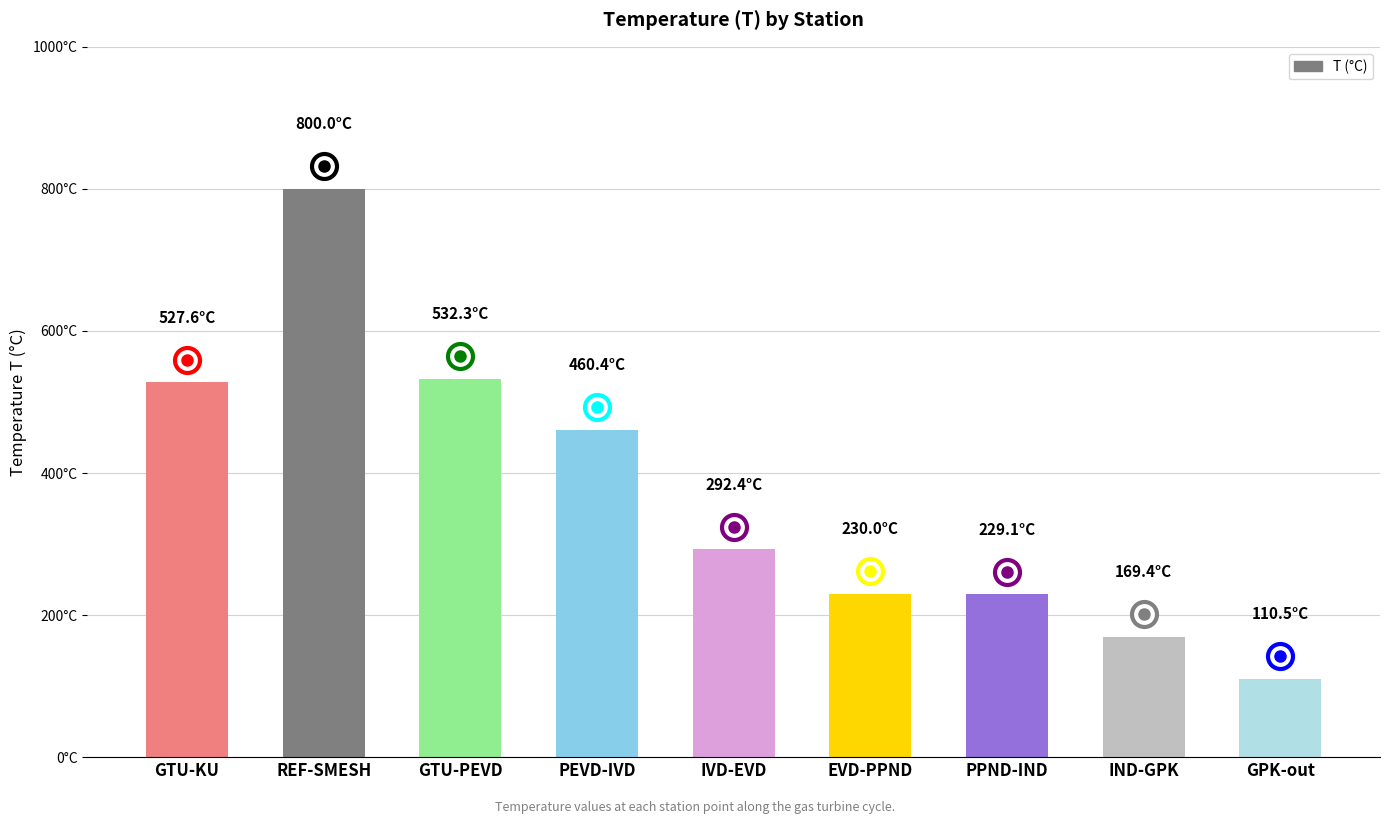

Are the bars horizontal?

No